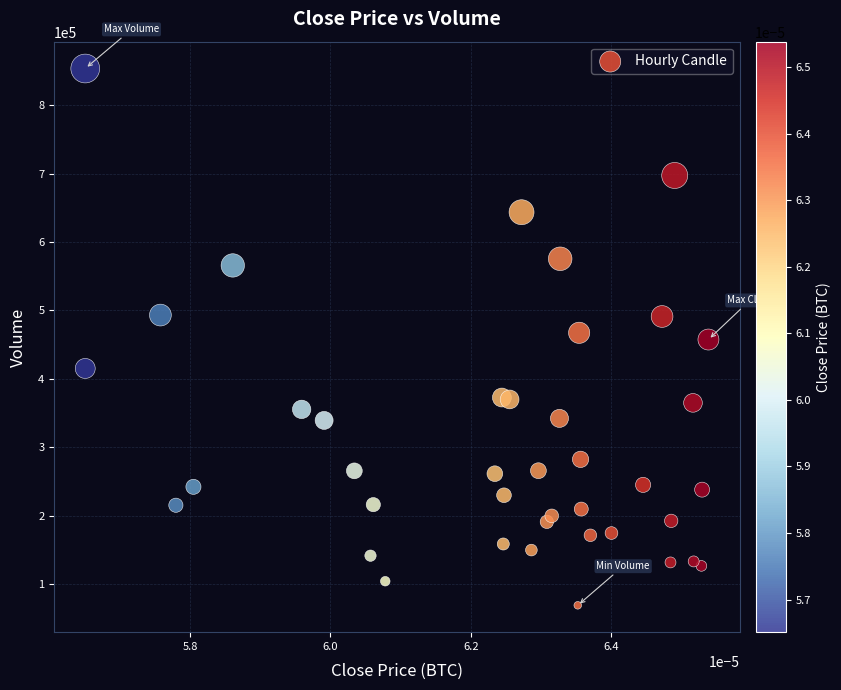

What is the range of Y values (max minus min)?

784030